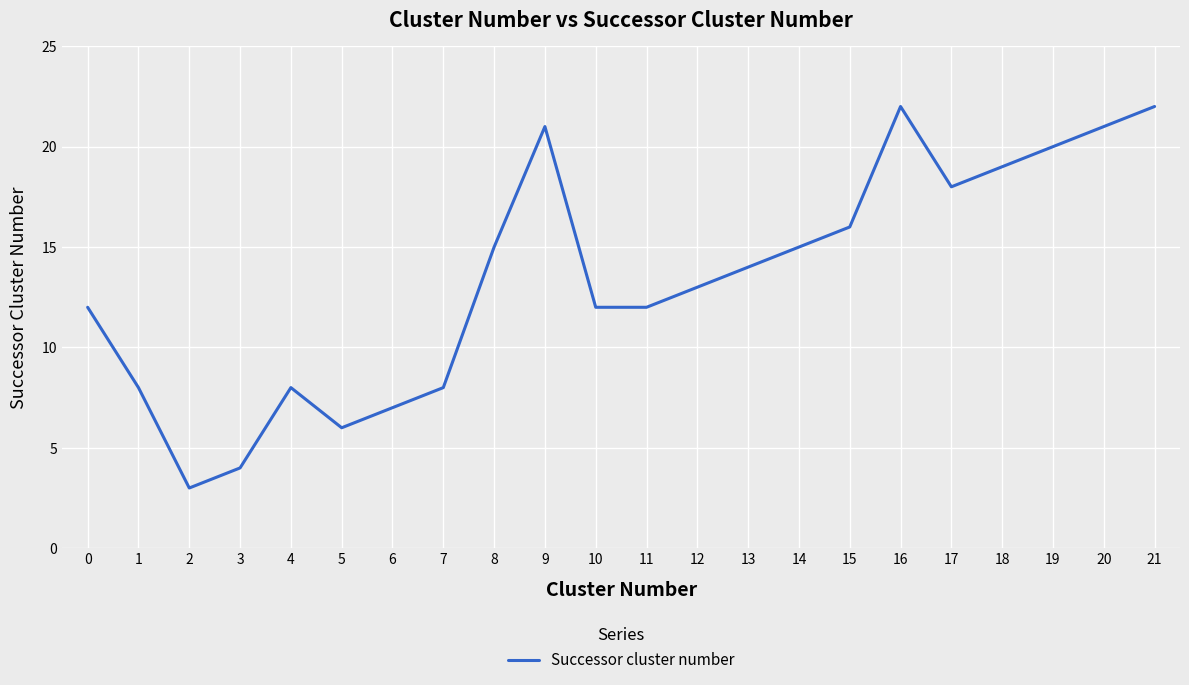

Is it true that the value at 19 is 8?

False